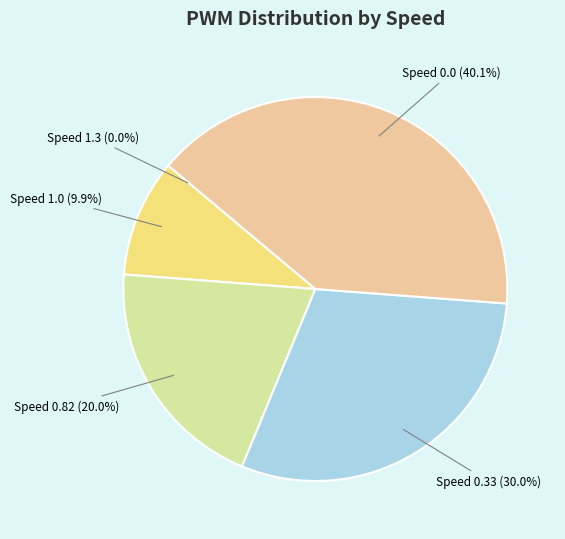

What percentage do Speed 0.82 (20.0%) and Speed 0.33 (30.0%) together represent?

50.0%